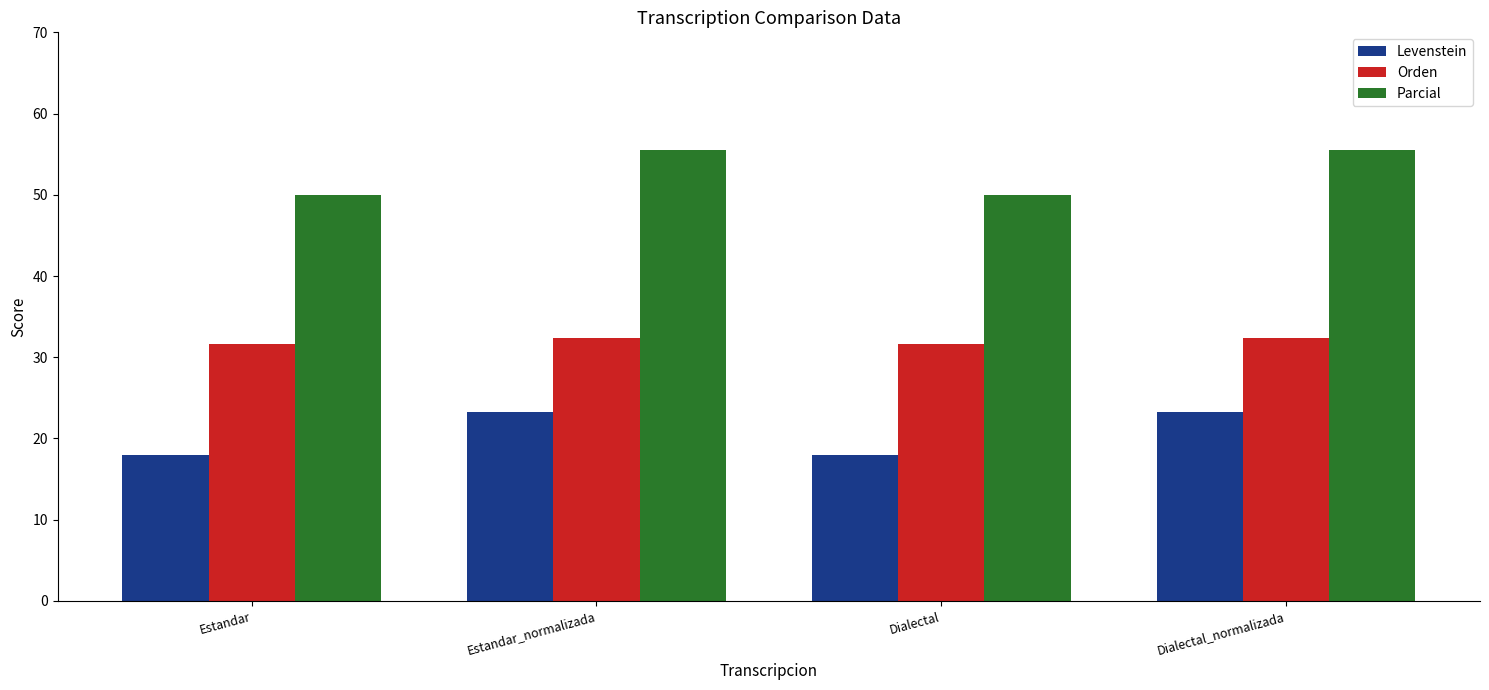

Between Estandar and Dialectal_normalizada, which series saw the biggest shift?

Parcial